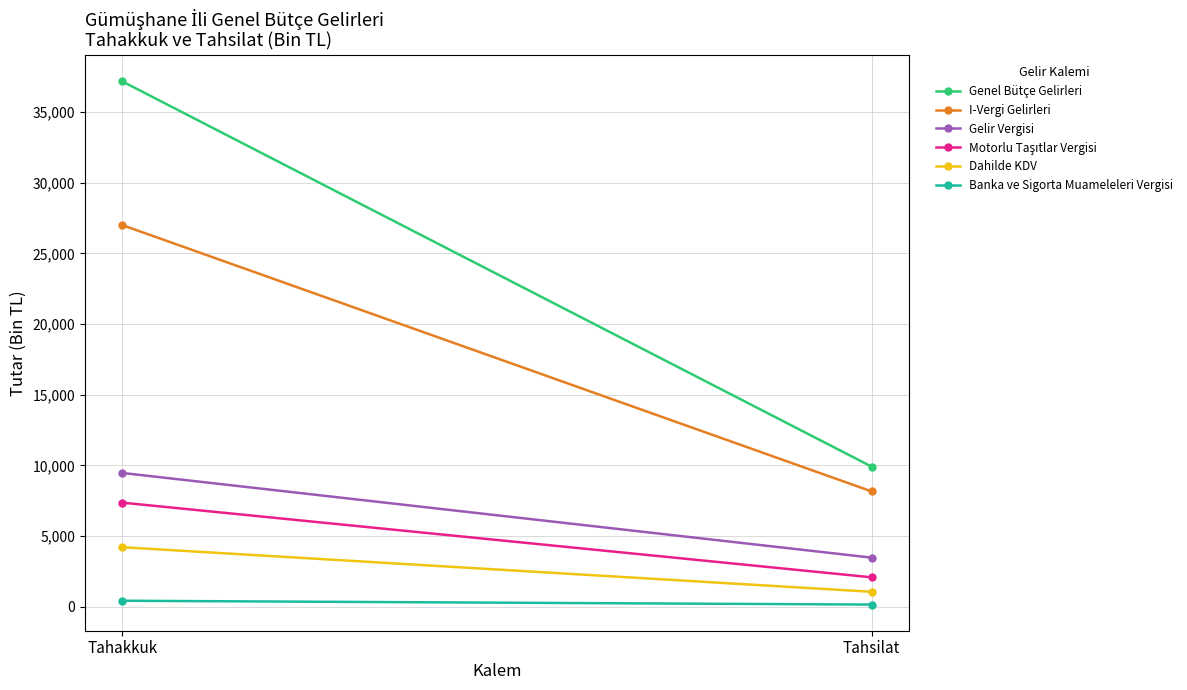

What is the sum of all I-Vergi Gelirleri values?

35158